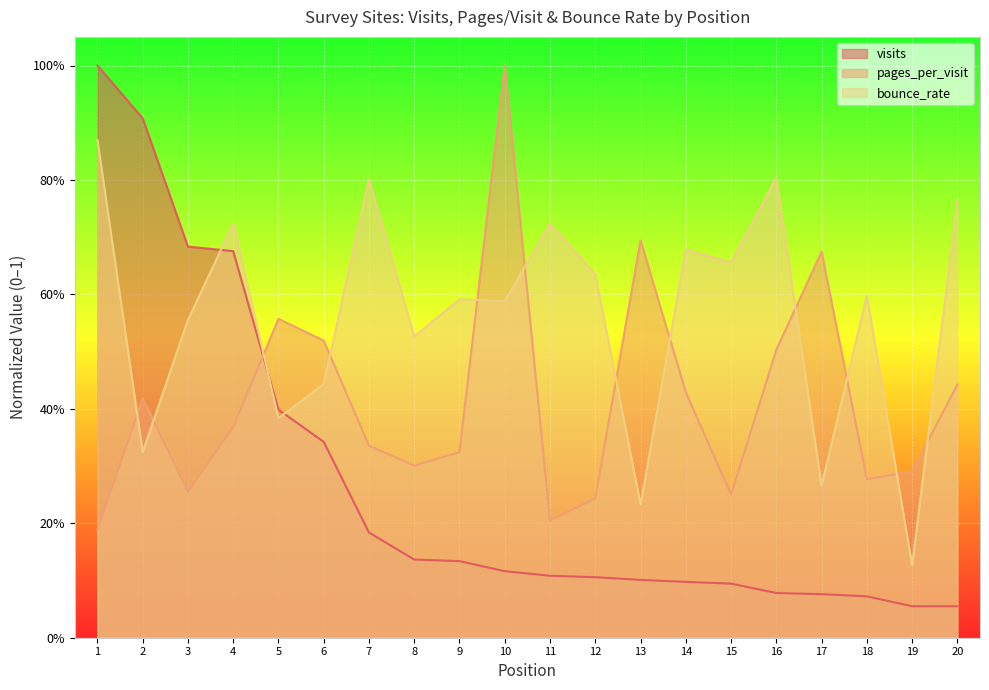

What is the sum of the pages_per_visit values at 1 and 2?

0.6